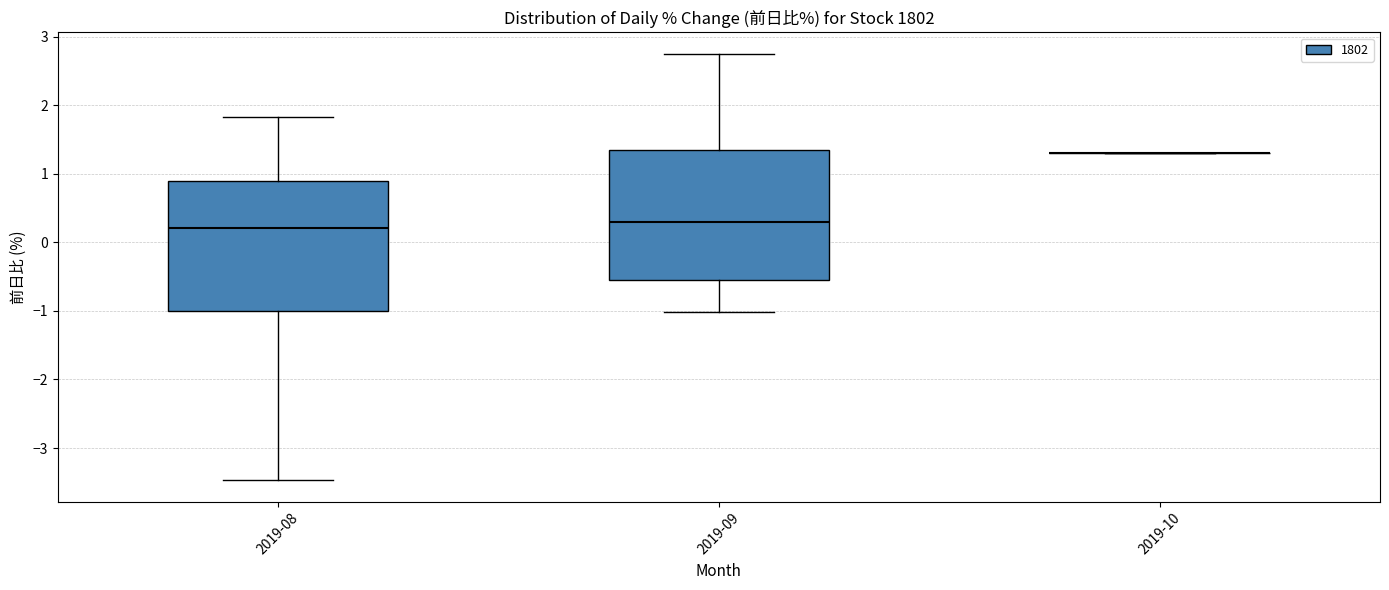

Reading left to right, read every box against the y-axis: the position of its median line, the range the box covers, and the ends of its whiskers. The values are not printed on the chart, so give them approximately, as read against the axis.

2019-08: median 0.2, box -1.0 to 0.9, whiskers -3.5 to 1.8
2019-09: median 0.3, box -0.5 to 1.3, whiskers -1.0 to 2.8
2019-10: box collapsed to a line at 1.3, whiskers 1.3 to 1.3